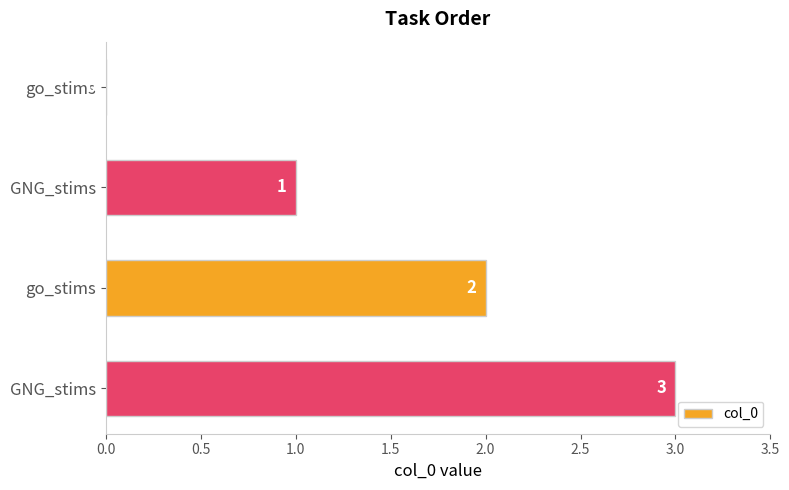

Are the bars horizontal?

Yes